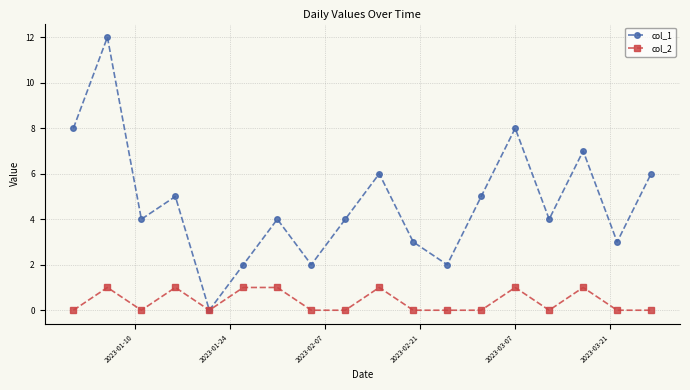

Which series has the largest total across all categories?

col_1